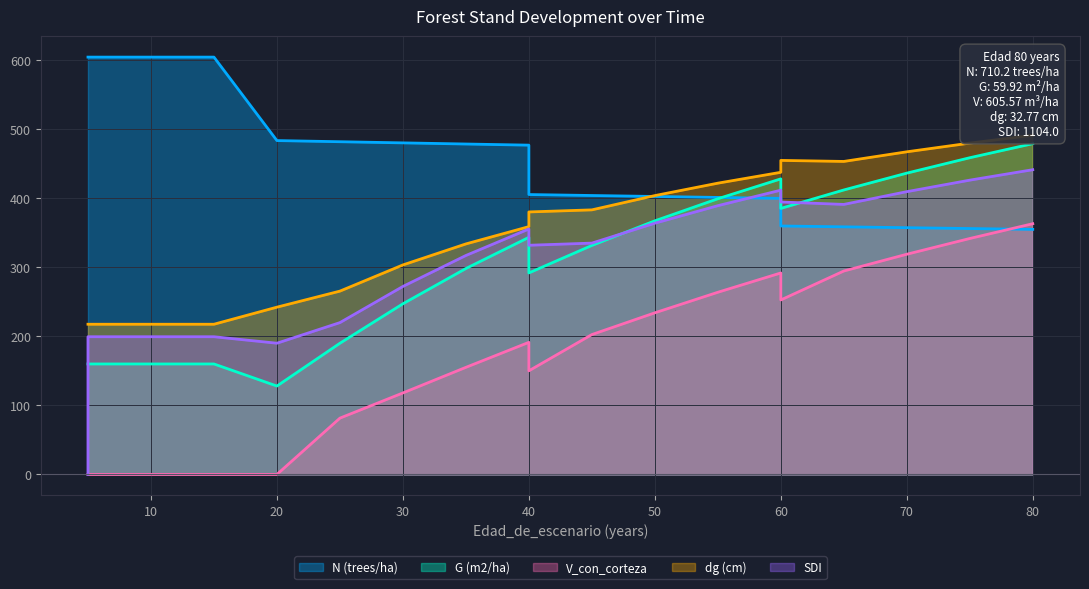

How many data points does each series have?

19